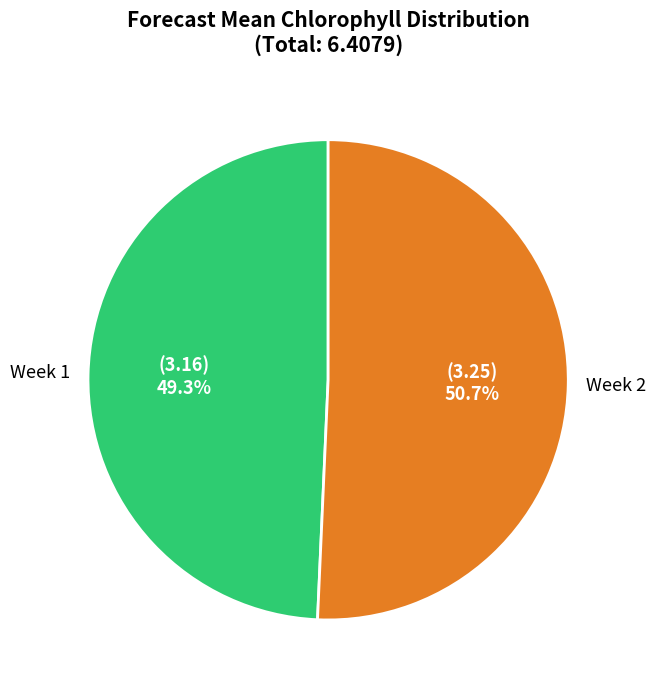

Do Week 2 and Week 1 together represent more than half of the pie?

Yes